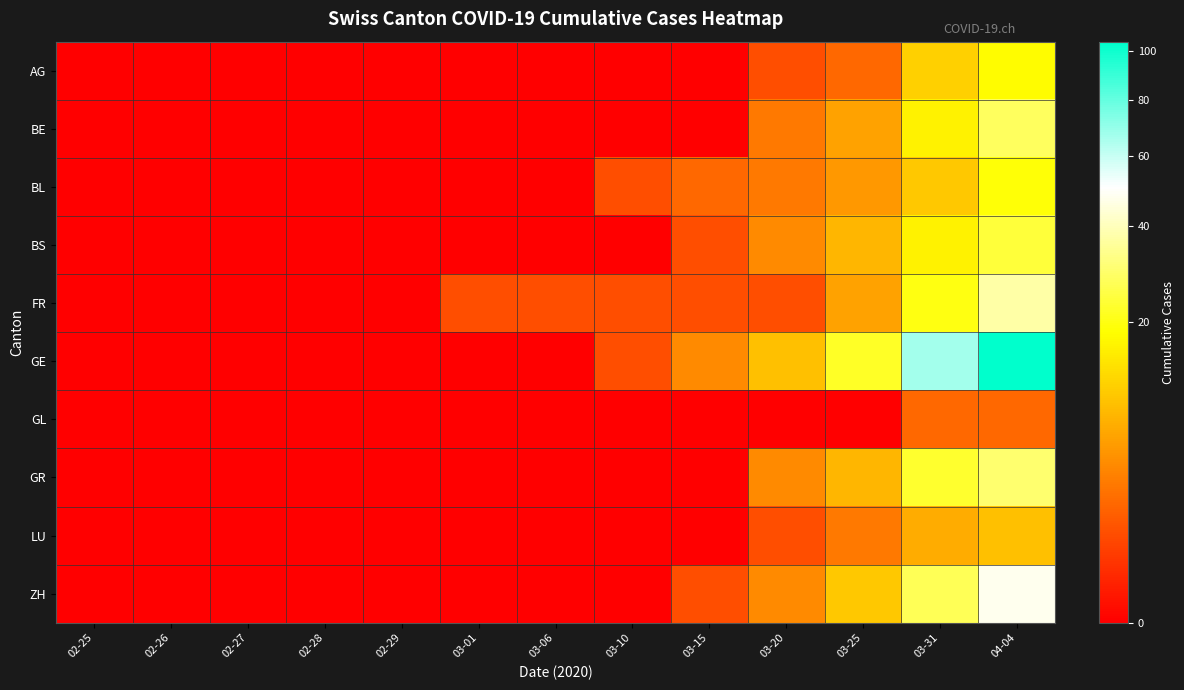

At which category is the sum across all series the highest?

04-04